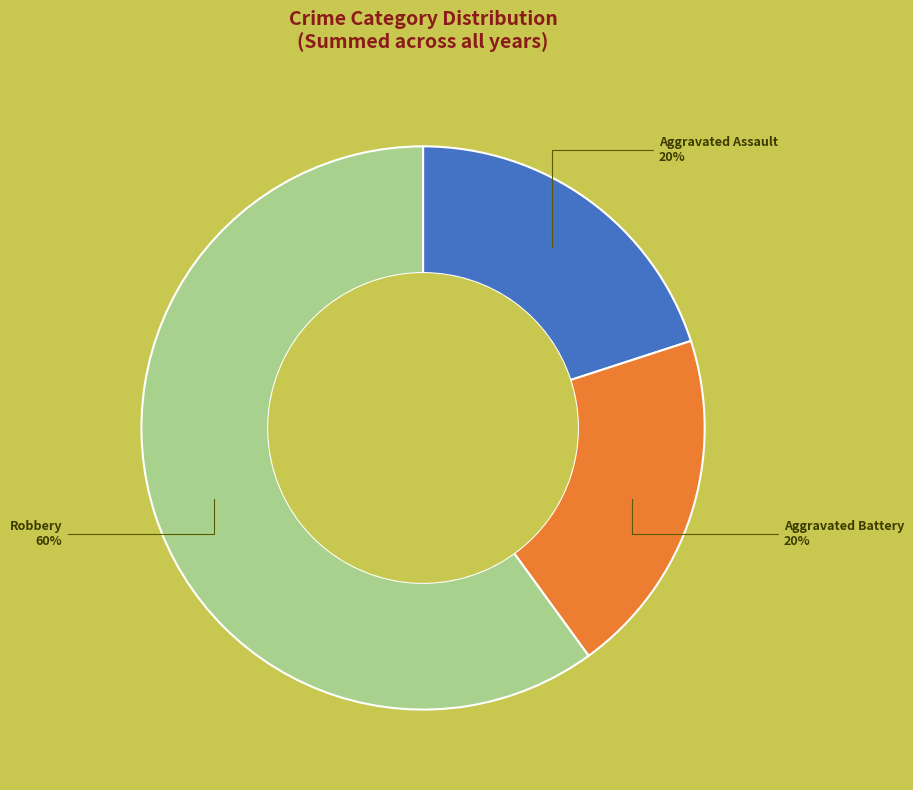

To the nearest percent, what is the difference between the largest and smallest slice percentages?

40%